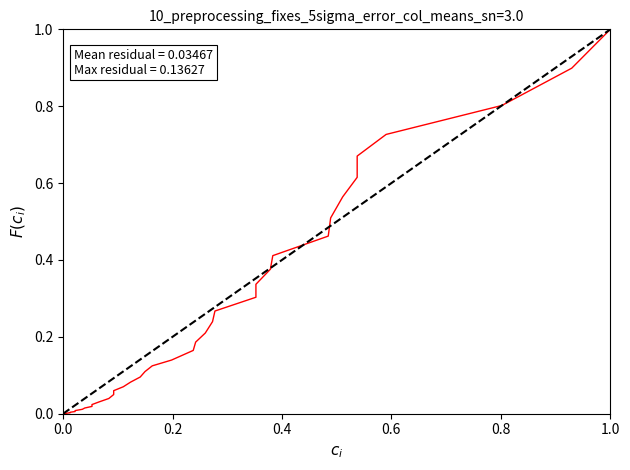

Reading right to left, what are all the values shown in this chart?

F(c_i): 1.0	0.9	0.8	0.7	0.7	0.6	0.6	0.5	0.5	0.4	0.4	0.3	0.3	0.3	0.2	0.2	0.2	0.2	0.1	0.1	0.1	0.1	0.1	0.1	0.1	0.0	0.0	0.0	0.0	0.0	0.0	0.0	0.0	0.0	0.0	0.0	0.0	0.0	0.0	0.0
ideal: 1.0	1.0	0.9	0.9	0.9	0.9	0.8	0.8	0.8	0.8	0.7	0.7	0.7	0.7	0.6	0.6	0.6	0.6	0.5	0.5	0.5	0.5	0.4	0.4	0.4	0.4	0.3	0.3	0.3	0.3	0.2	0.2	0.2	0.2	0.1	0.1	0.1	0.1	0.0	0.0